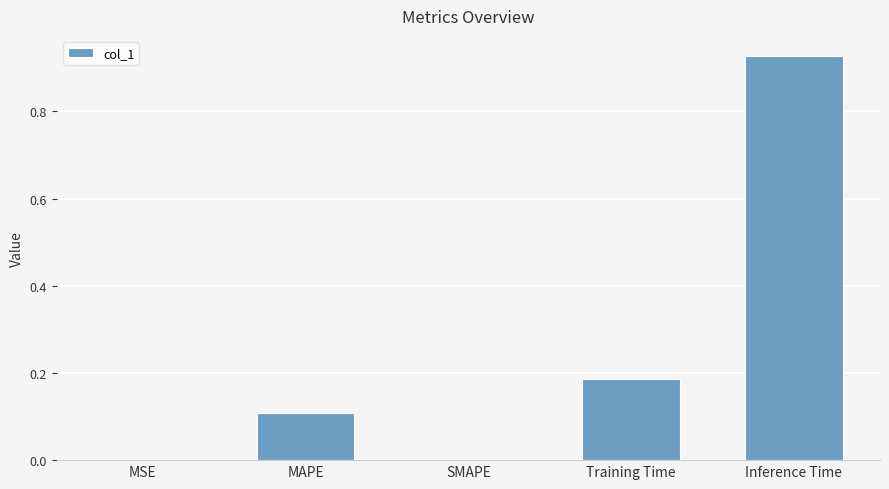

What is the sum of all values?

1.2